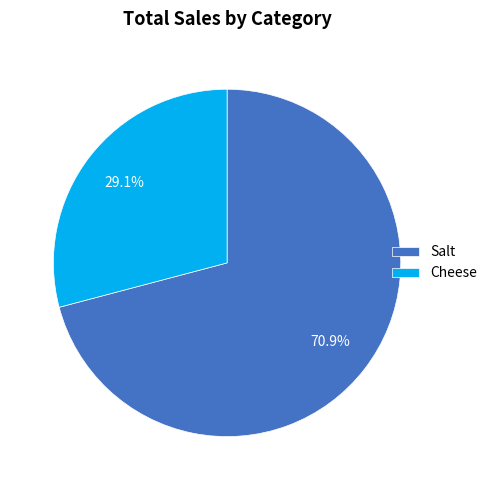

How many slices are in this pie chart?

2